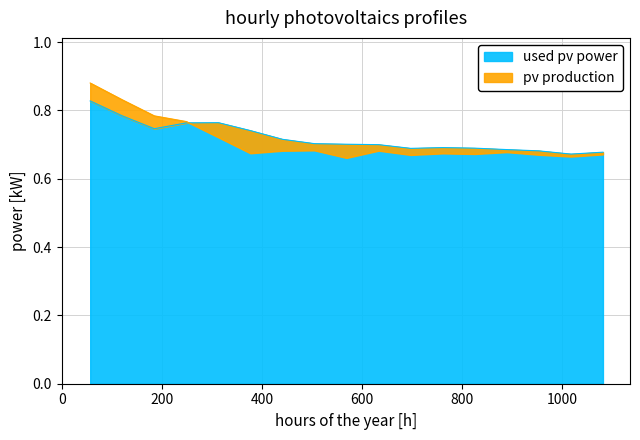

Reading right to left, what are all the values shown in this chart?

col_1: 0.7	0.7	0.7	0.7	0.7	0.7	0.7	0.7	0.7	0.7	0.7	0.7	0.8	0.8	0.7	0.8	0.8
col_2: 0.7	0.7	0.7	0.7	0.7	0.7	0.7	0.7	0.7	0.7	0.7	0.7	0.7	0.8	0.8	0.8	0.9
col_3: 0.7	0.7	0.7	0.7	0.7	0.7	0.7	0.7	0.7	0.7	0.8	0.7	0.7	0.8	0.8	0.8	0.9
col_4: 0.7	0.7	0.7	0.7	0.7	0.7	0.7	0.7	0.7	0.7	0.8	0.7	0.7	0.8	0.8	0.8	0.9
col_5: 0.7	0.7	0.7	0.7	0.7	0.7	0.7	0.7	0.7	0.7	0.8	0.7	0.7	0.8	0.8	0.8	0.9